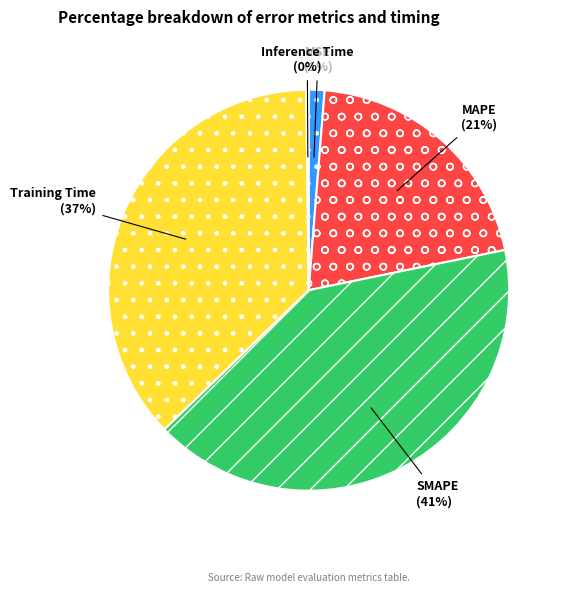

To the nearest percent, what is the average slice percentage?

20%